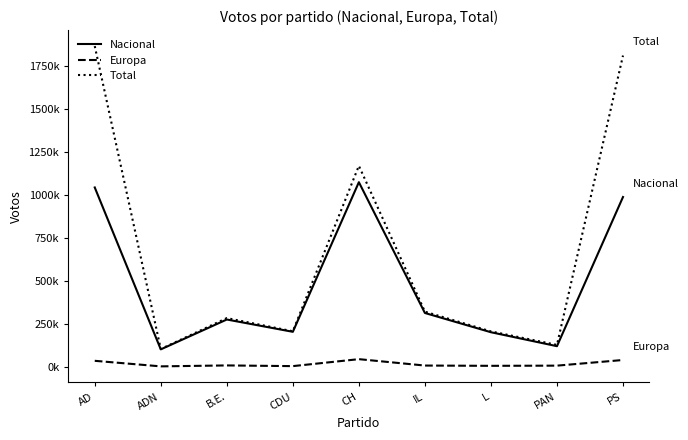

How many interior local peaks does the Total series have?

2